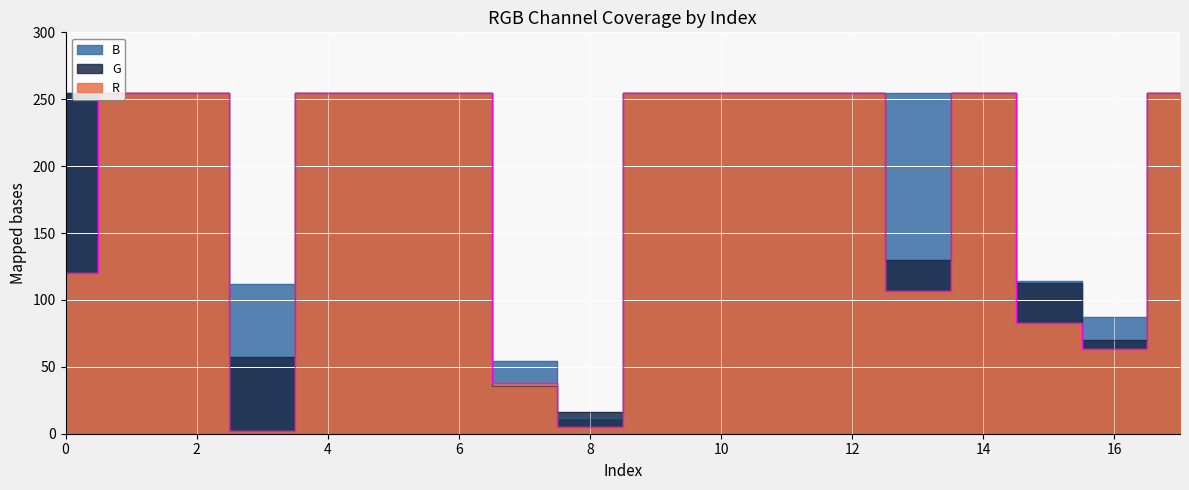

Between 8 and 16, which series saw the biggest shift?

B